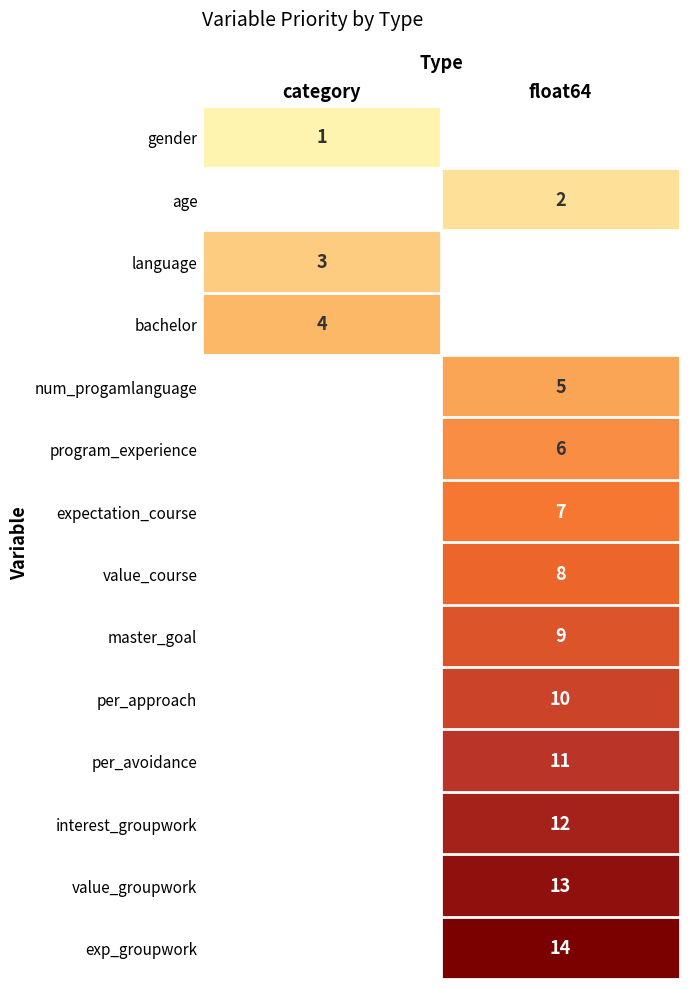

The value of bachelor at category is 2. True or false?

False